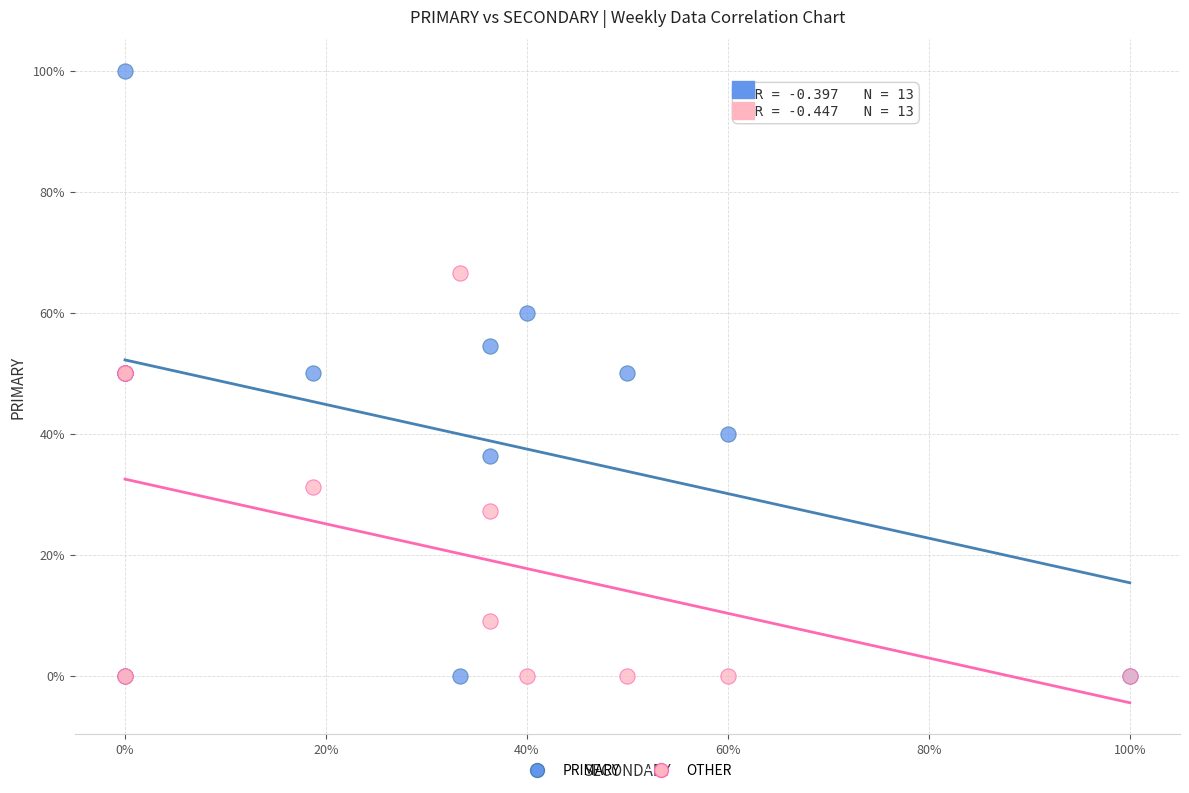

Which series contains the highest Y value?

PRIMARY